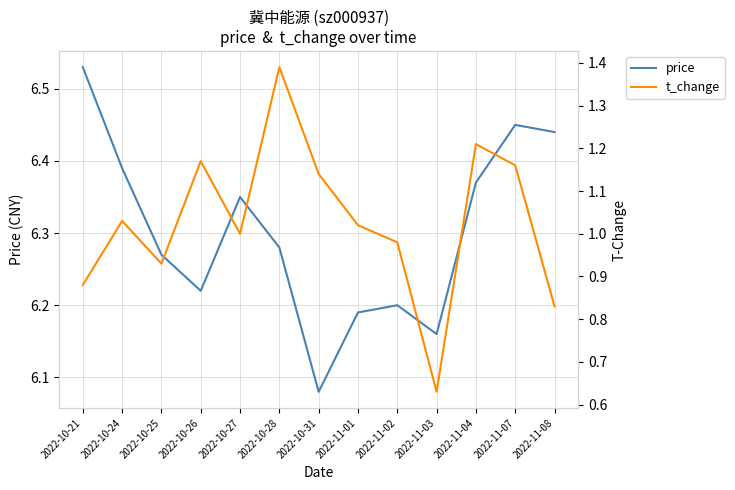

How many lines are shown in the chart?

2